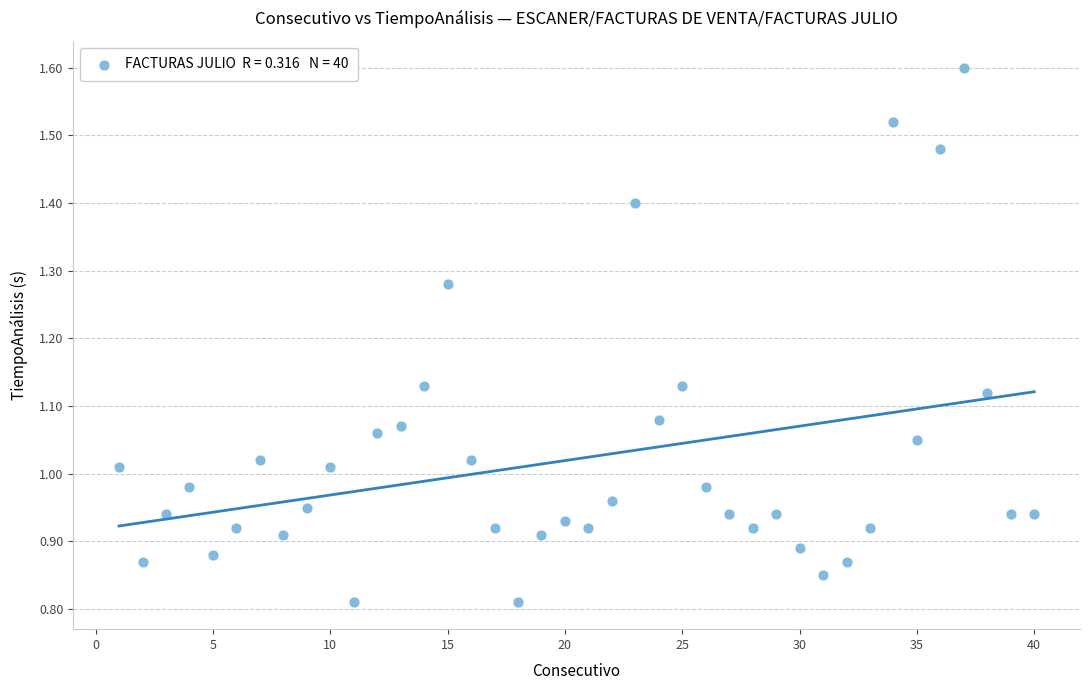

What is the range of X values (max minus min)?

39.0